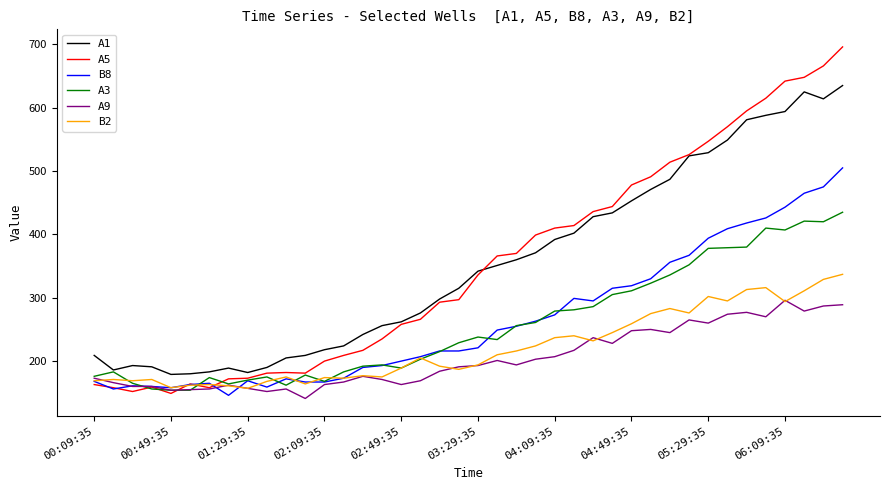

Which series has the widest spread of values?

A5